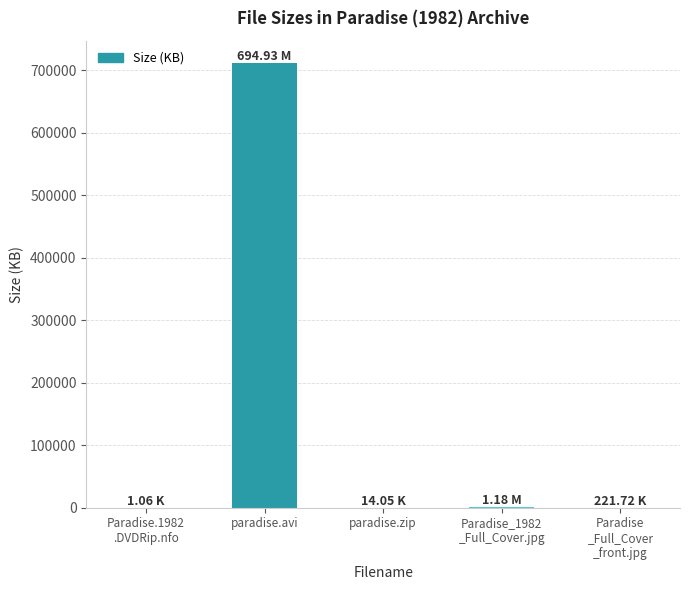

What is the sum of all values?

713053.5